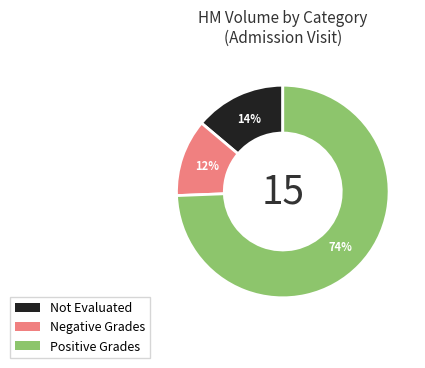

Is there a majority slice in this chart?

Yes